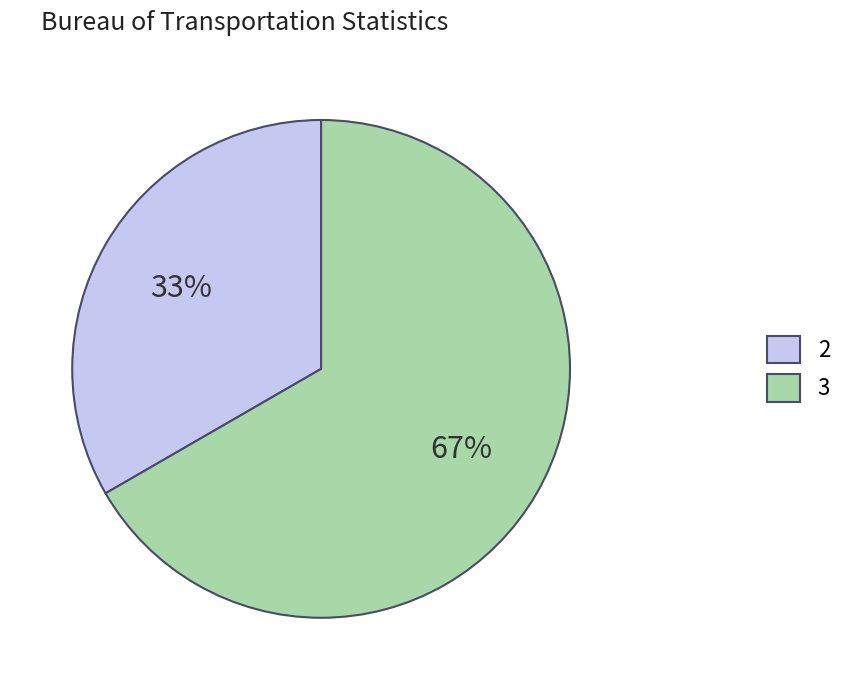

How many slices are in this pie chart?

2